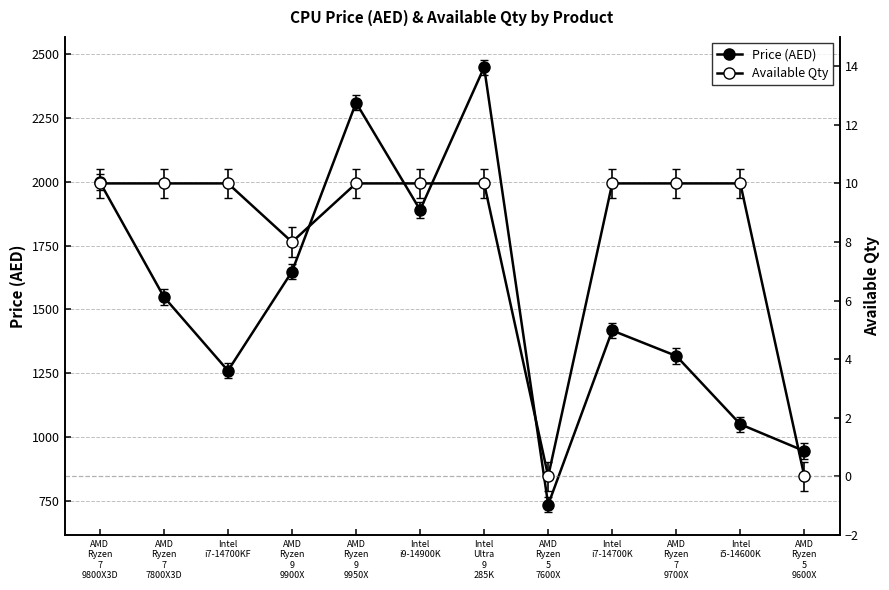

How many lines are shown in the chart?

2